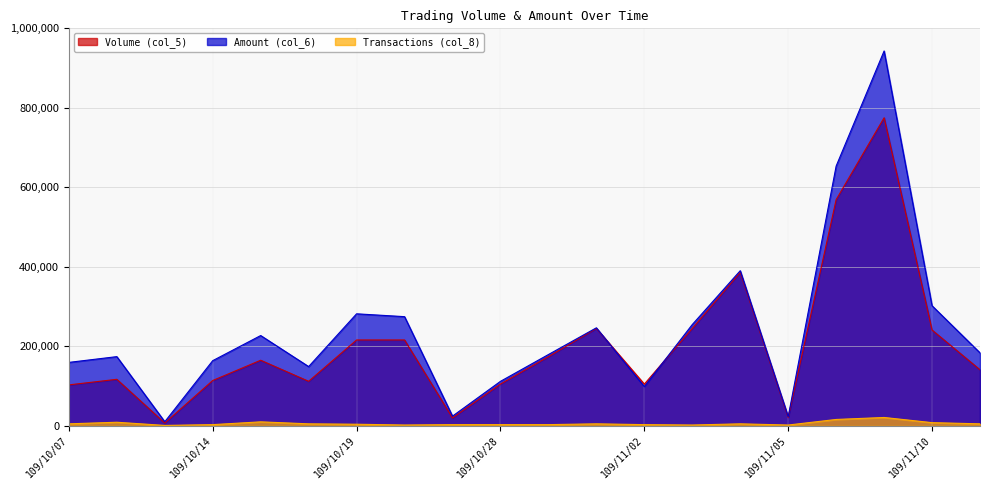

Reading left to right, extract all data points from this chart.

Volume (col_5): 109/10/07=103000	109/10/08=117000	109/10/12=7000	109/10/14=114000	109/10/15=165000	109/10/16=112000	109/10/19=216000	109/10/20=216000	109/10/22=20000	109/10/28=105000	109/10/29=174000	109/10/30=245000	109/11/02=105000	109/11/03=245000	109/11/04=386000	109/11/05=21000	109/11/06=569000	109/11/09=775000	109/11/10=241000	109/11/11=141000
Amount (col_6): 109/10/07=159560	109/10/08=174070	109/10/12=10290	109/10/14=163960	109/10/15=227120	109/10/16=149020	109/10/19=281800	109/10/20=274640	109/10/22=24380	109/10/28=111900	109/10/29=179320	109/10/30=246550	109/11/02=98700	109/11/03=254800	109/11/04=390240	109/11/05=22870	109/11/06=653420	109/11/09=943050	109/11/10=302090	109/11/11=183610
Transactions (col_8): 109/10/07=5000	109/10/08=9000	109/10/12=1000	109/10/14=3000	109/10/15=10000	109/10/16=5000	109/10/19=4000	109/10/20=2000	109/10/22=3000	109/10/28=3000	109/10/29=3000	109/10/30=5000	109/11/02=3000	109/11/03=2000	109/11/04=5000	109/11/05=2000	109/11/06=16000	109/11/09=21000	109/11/10=8000	109/11/11=5000